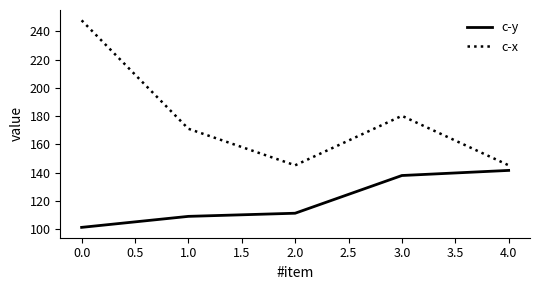

Which series has the largest range (max minus min)?

c-x